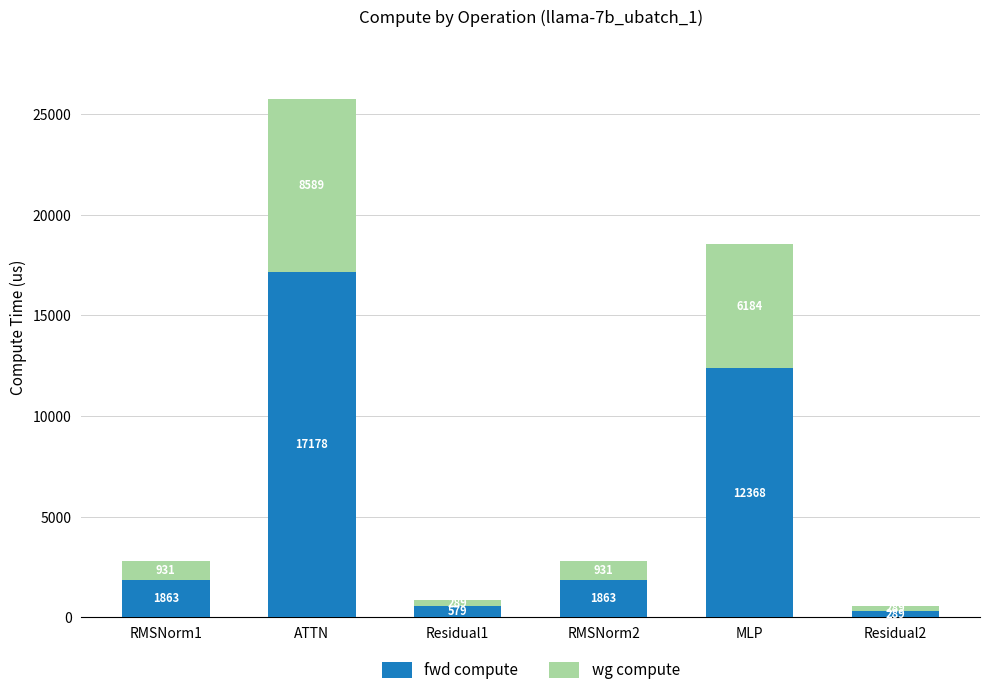

Is it true that fwd compute equals 2925.1 at RMSNorm2?

False